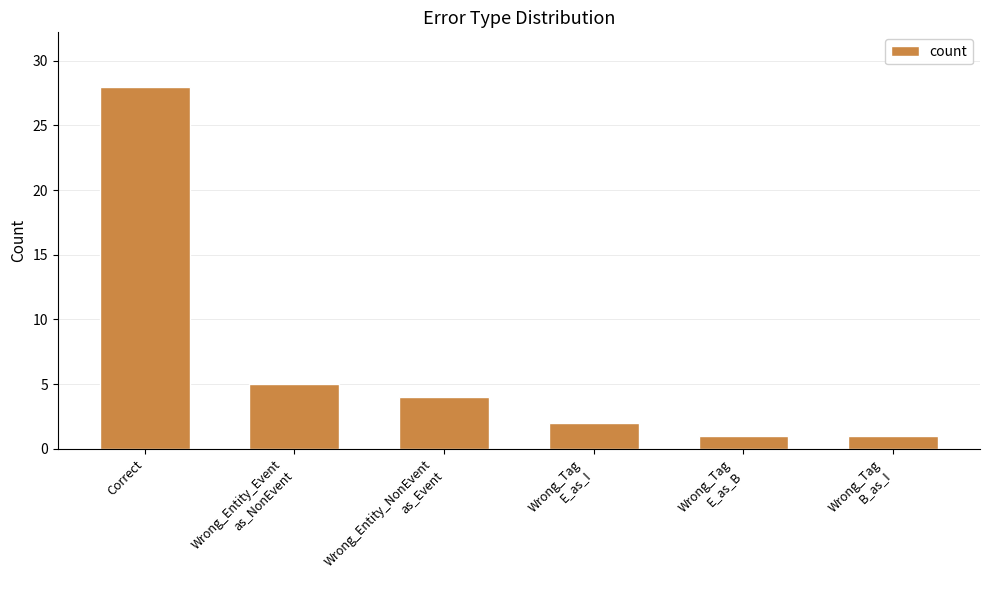

Reading left to right, transcribe all the data shown in this chart.

Correct=28	Wrong_Entity_Event
as_NonEvent=5	Wrong_Entity_NonEvent
as_Event=4	Wrong_Tag
E_as_I=2	Wrong_Tag
E_as_B=1	Wrong_Tag
B_as_I=1